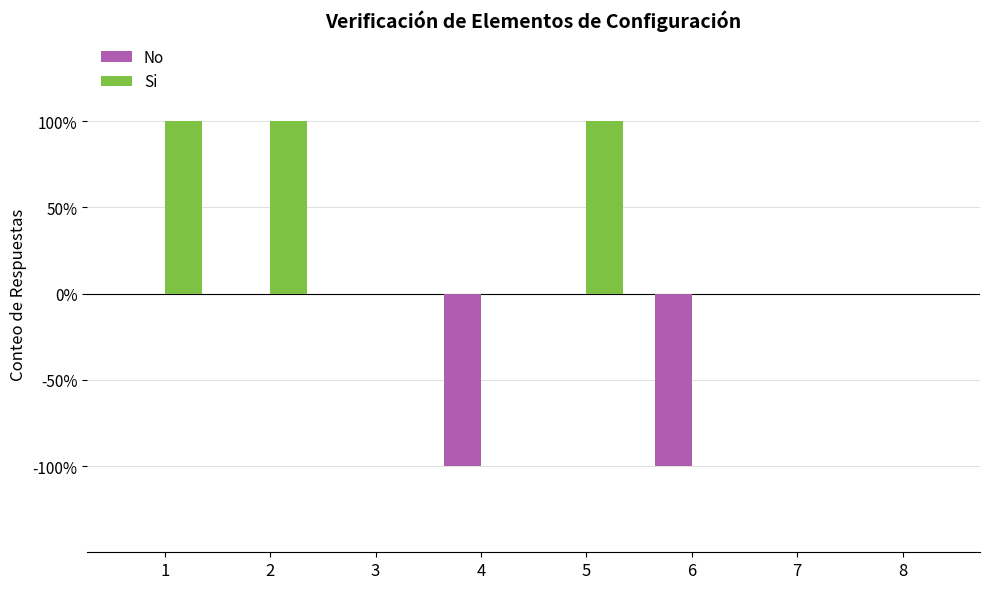

What is the sum of the Si values at 5 and 7?

1